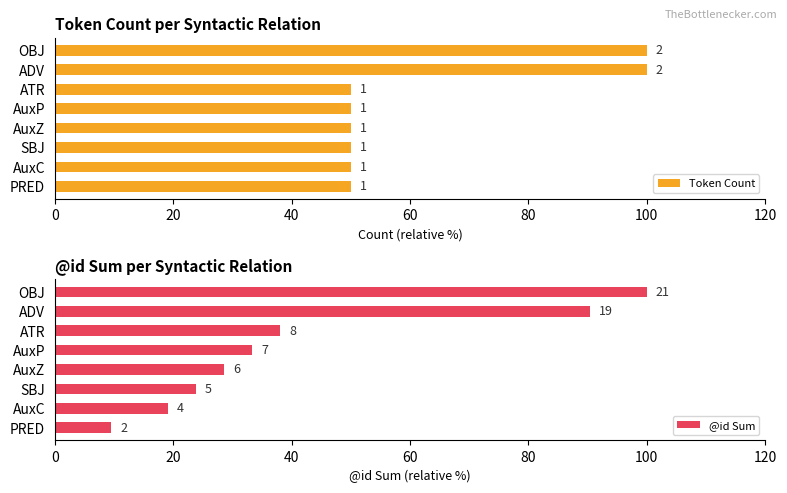

Is the value of Token Count at AuxC greater than the value of @id Sum at AuxP?

Yes